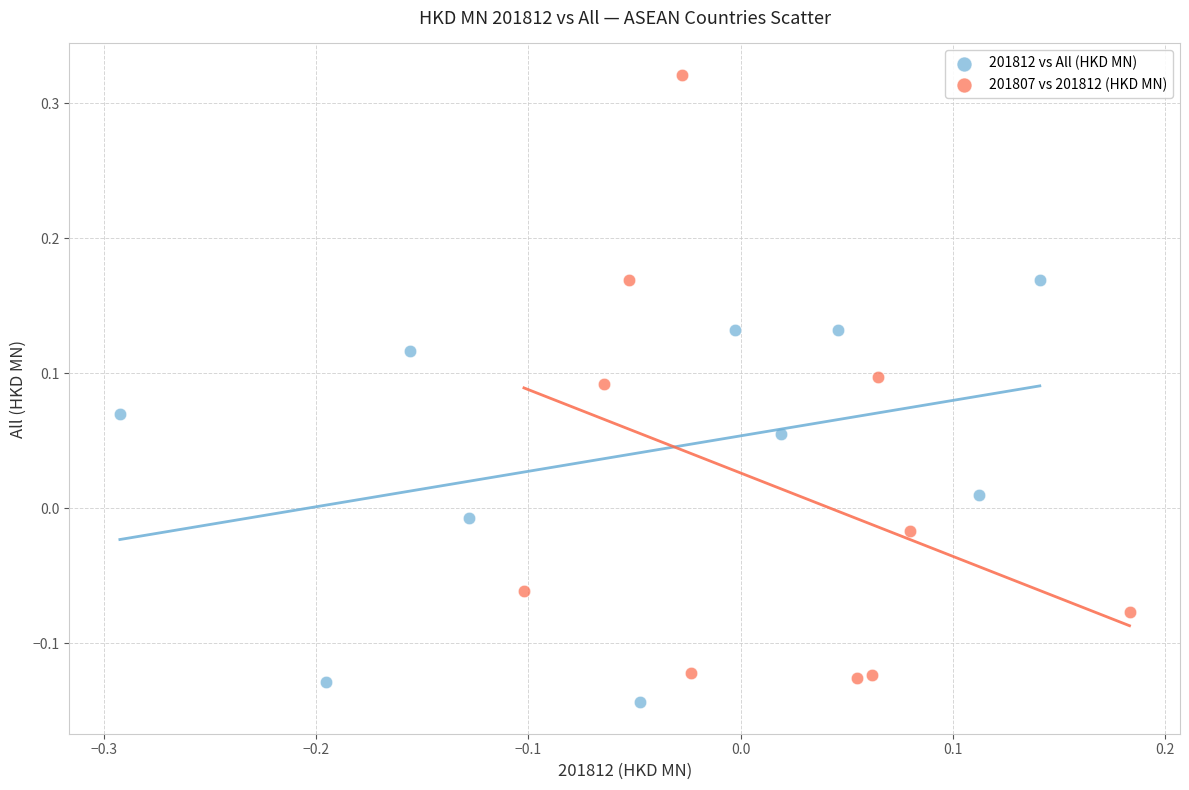

Which series reaches the maximum Y coordinate?

201807 vs 201812 (HKD MN)